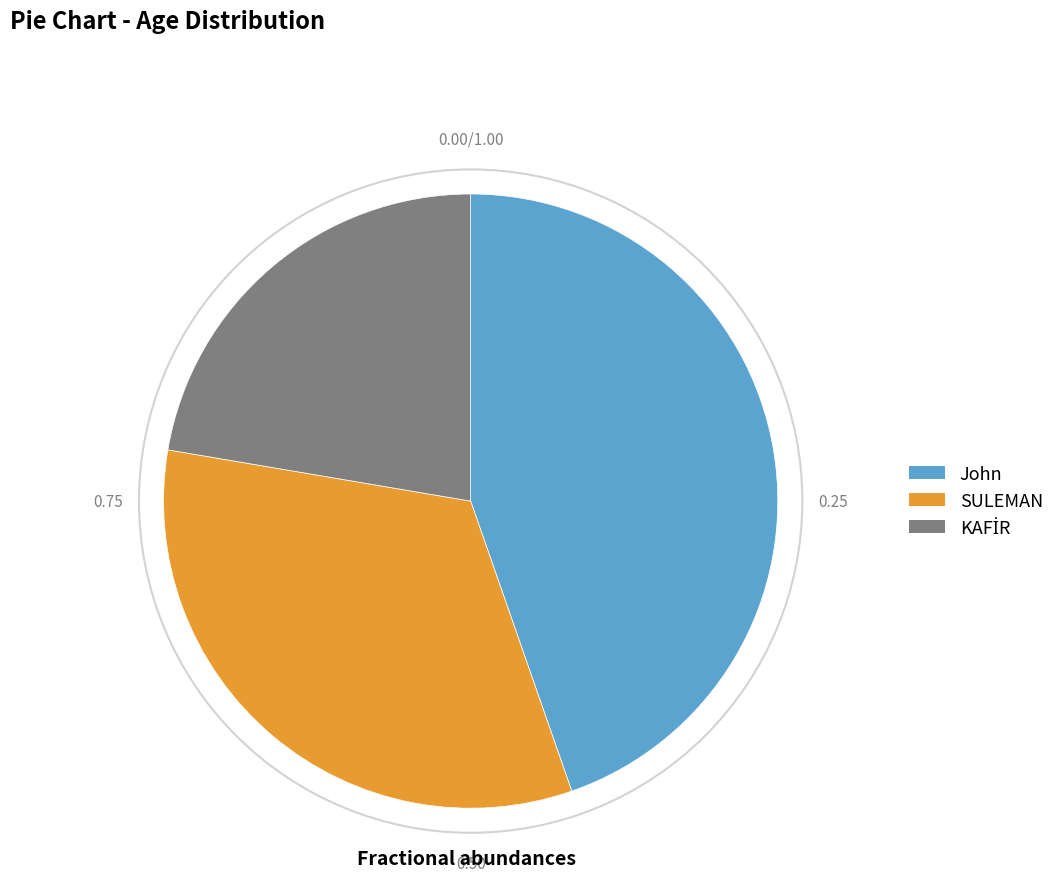

Is there a majority slice in this chart?

No